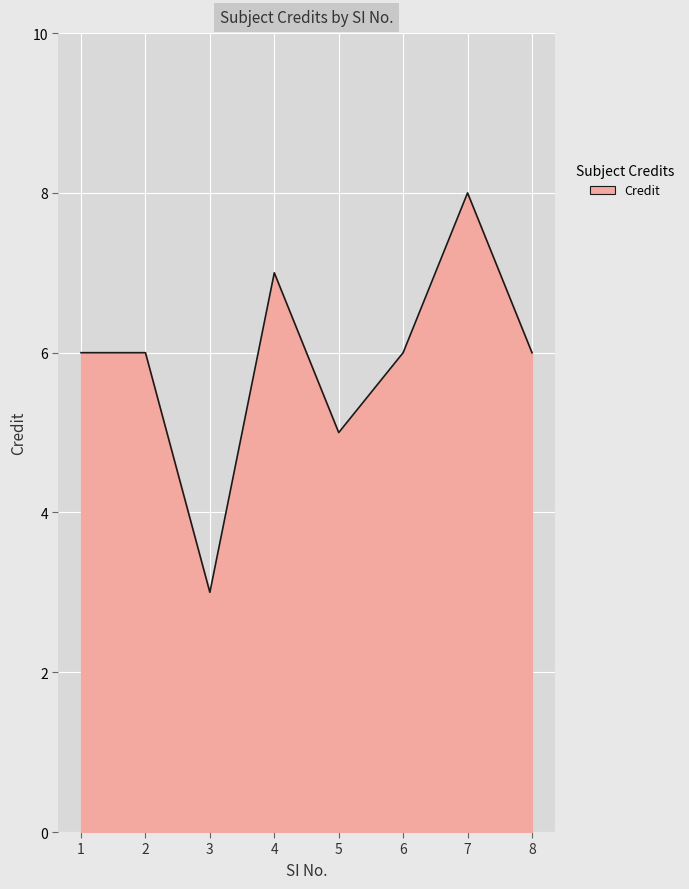

How many values are between 6 and 7?

5